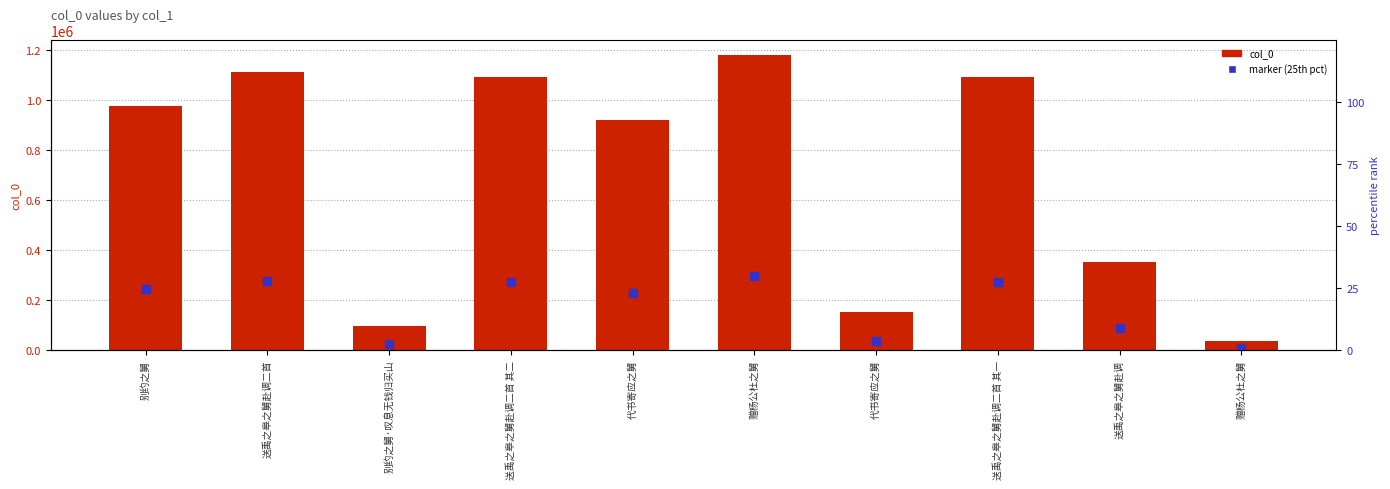

Which series contains the highest Y value?

col_0